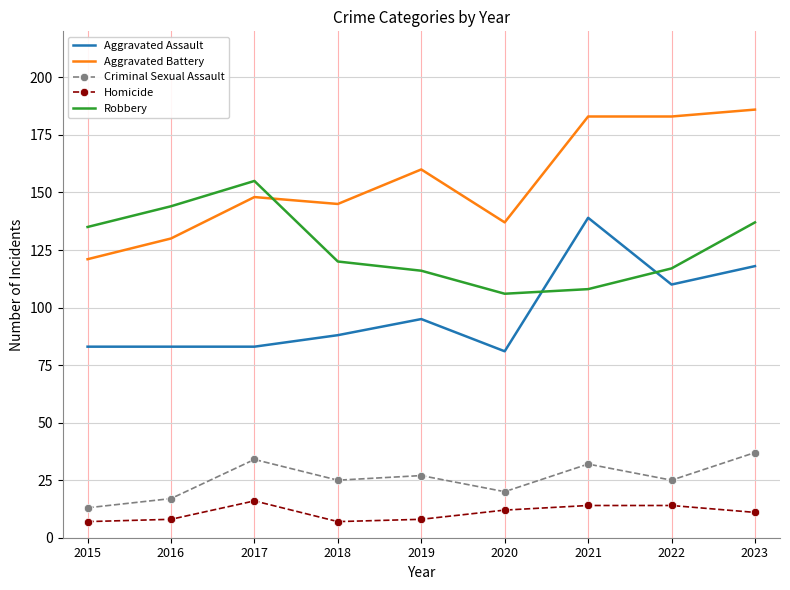

Which category has the highest value in the Criminal Sexual Assault series?

2023